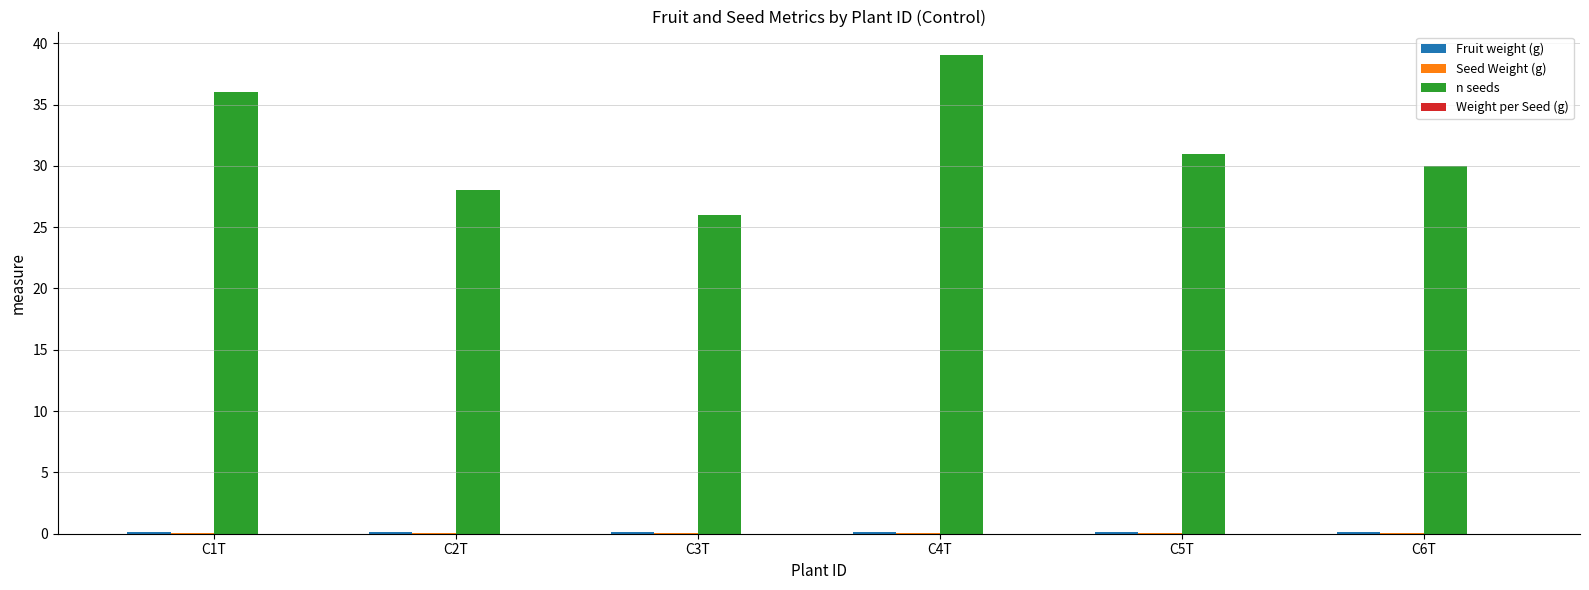

Which series has the widest spread of values?

n seeds